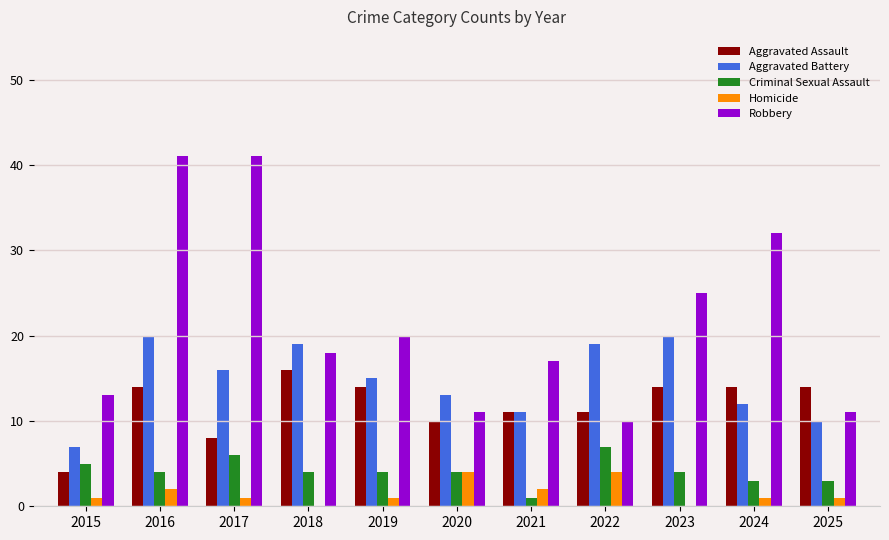

Is the value of Aggravated Assault at 2016 greater than the value of Homicide at 2023?

Yes